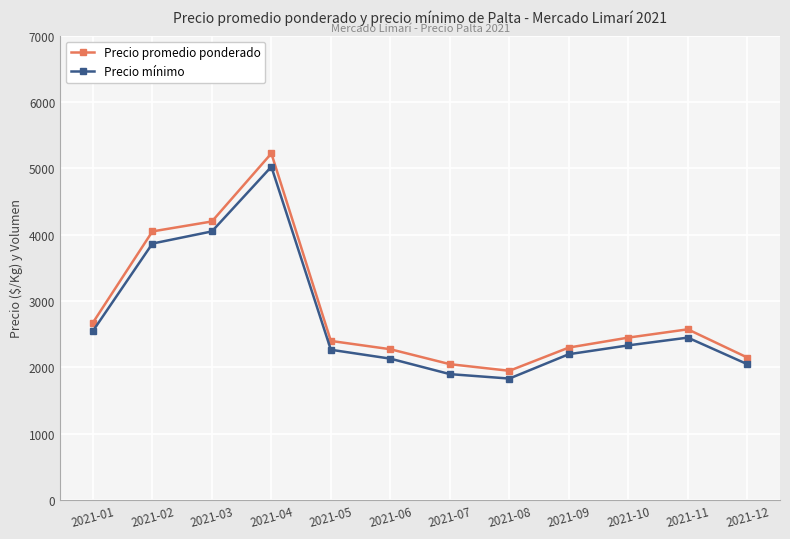

List the series in order of their overall mean, highest first.

Precio promedio ponderado, Precio mínimo